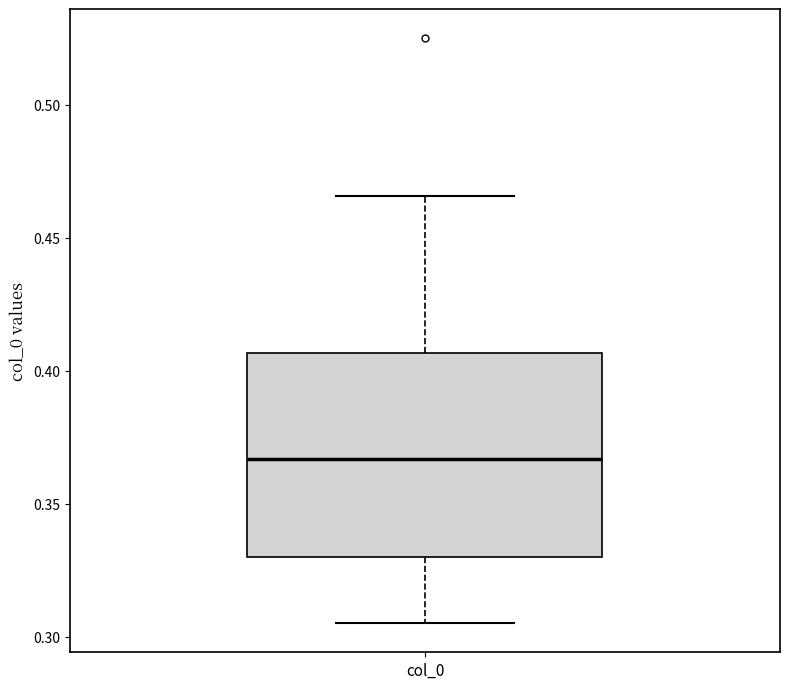

Transcribe this box plot: give where the median line is, the range the box spans, and where the two whiskers end, as read against the y-axis. The values are not printed on the chart, so give them approximately, as read against the axis.

median 0.365, box 0.330 to 0.405, whiskers 0.305 to 0.465